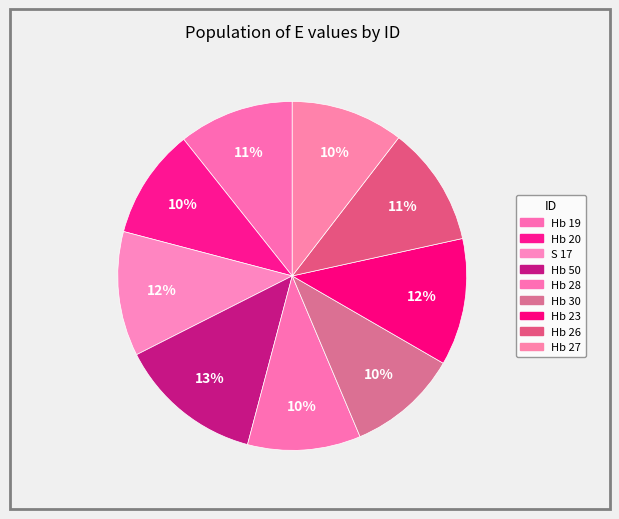

What is the smallest slice in the pie chart?

Hb 20